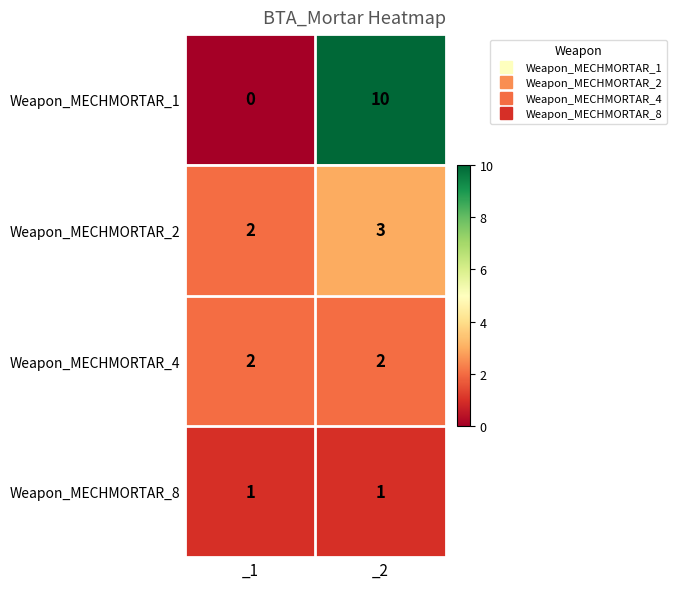

Reading left to right, extract all data points from this chart.

Weapon_MECHMORTAR_1: 0	10
Weapon_MECHMORTAR_2: 2	3
Weapon_MECHMORTAR_4: 2	2
Weapon_MECHMORTAR_8: 1	1